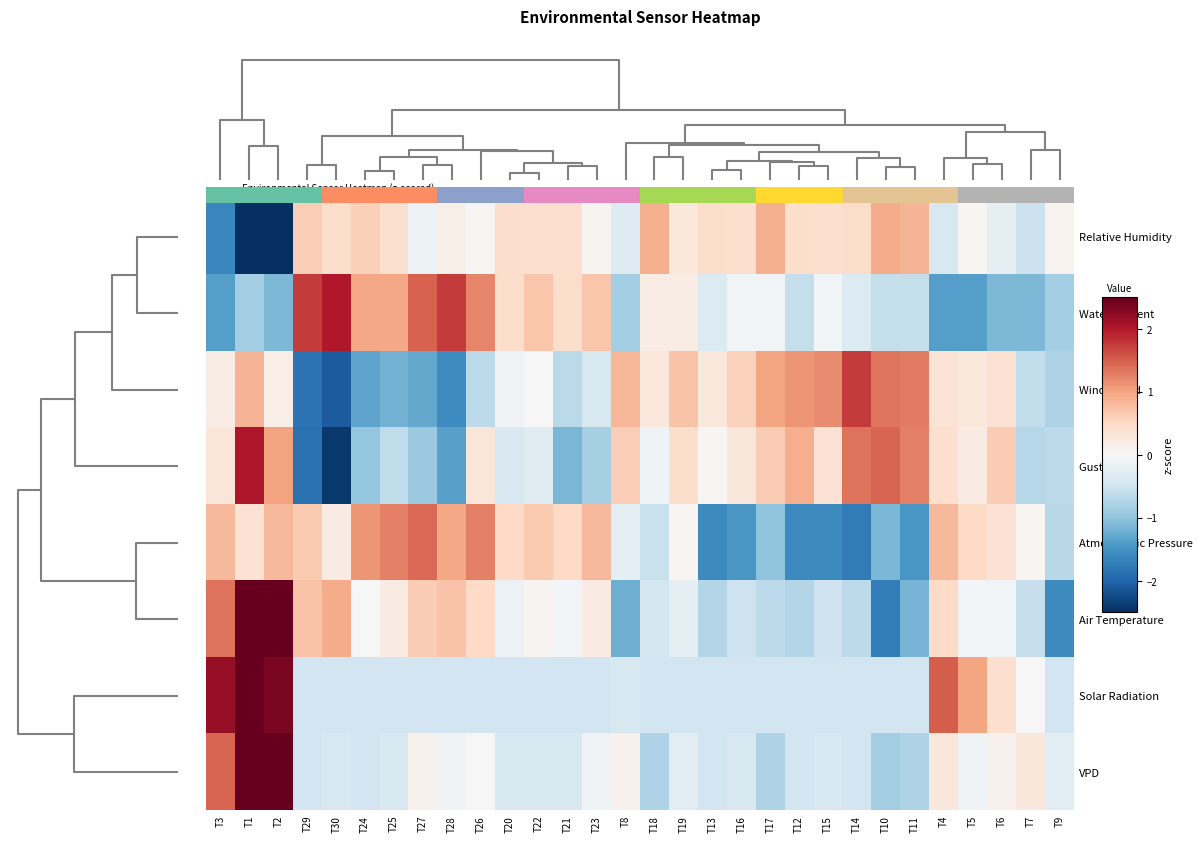

Which label corresponds to the largest value in the chart?

T1